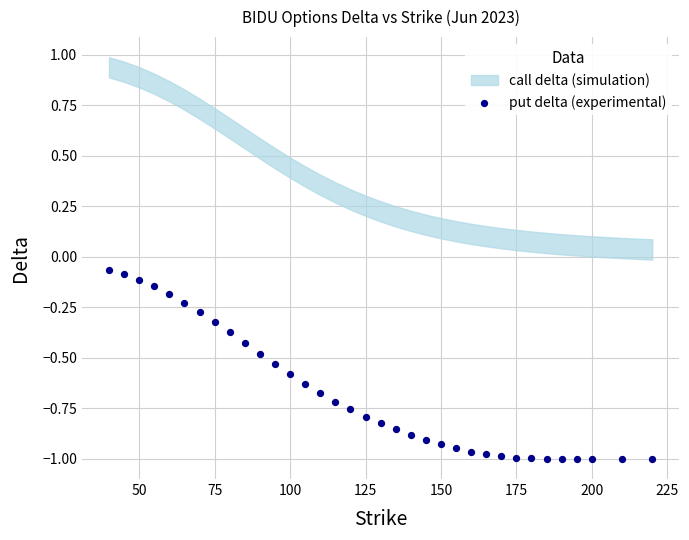

What is the range of Y values (max minus min)?

0.9